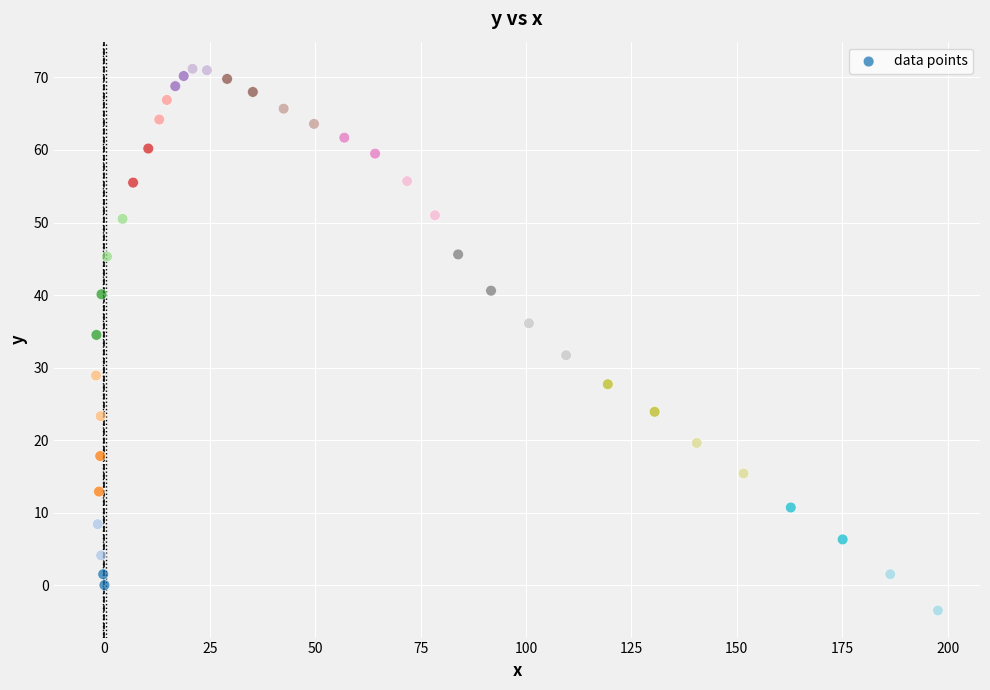

What is the range of Y values (max minus min)?

74.7